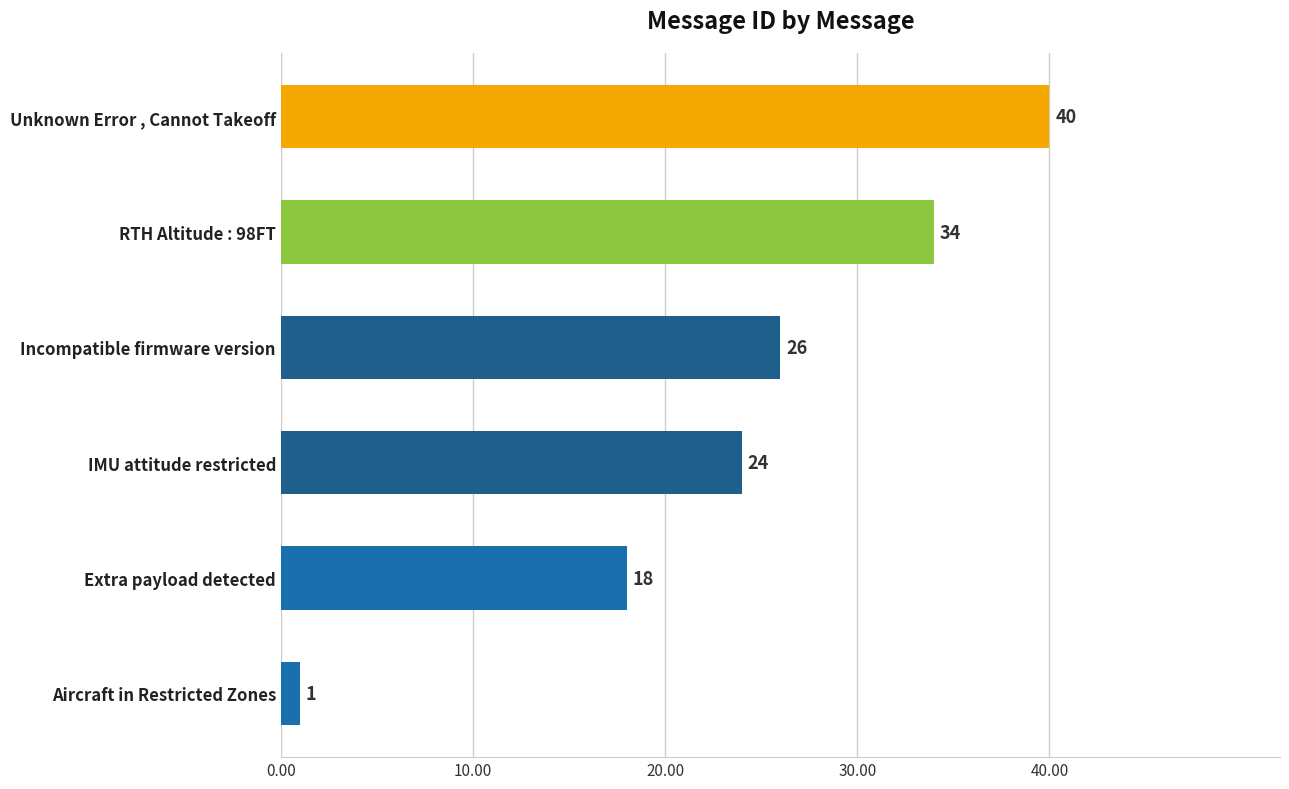

Reading bottom to top, list all the values displayed in this chart.

Aircraft in Restricted Zones=1	Extra payload detected=18	IMU attitude restricted=24	Incompatible firmware version=26	RTH Altitude : 98FT=34	Unknown Error , Cannot Takeoff=40